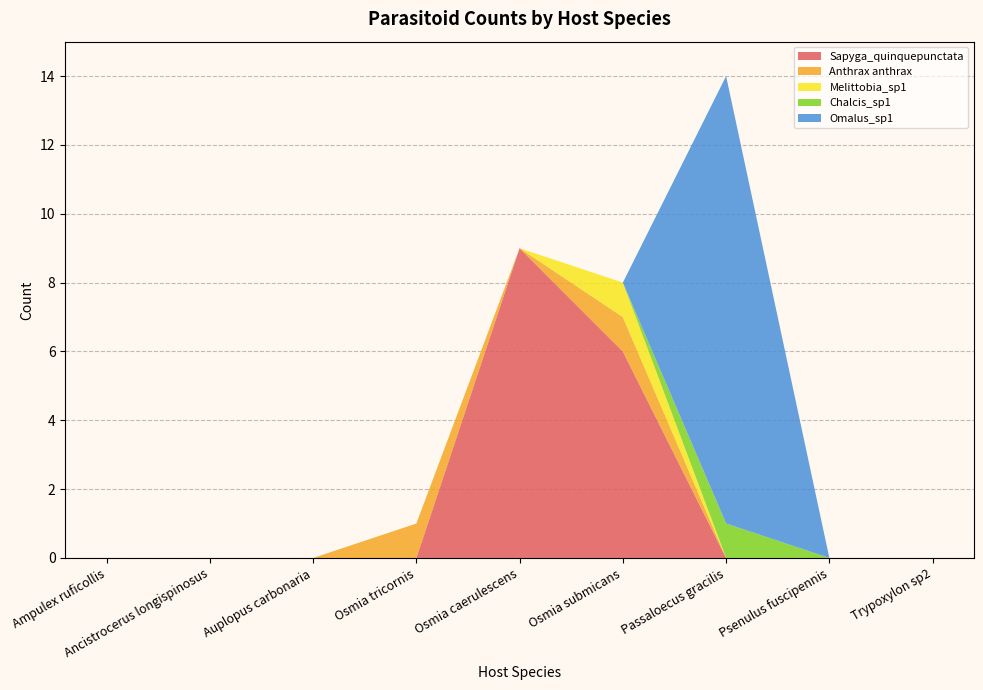

Reading right to left, extract all data points from this chart.

Sapyga_quinquepunctata: Trypoxylon sp2=0	Psenulus fuscipennis=0	Passaloecus gracilis=0	Osmia submicans=6	Osmia caerulescens=9	Osmia tricornis=0	Auplopus carbonaria=0	Ancistrocerus longispinosus=0	Ampulex ruficollis=0
Anthrax anthrax: Trypoxylon sp2=0	Psenulus fuscipennis=0	Passaloecus gracilis=0	Osmia submicans=1	Osmia caerulescens=0	Osmia tricornis=1	Auplopus carbonaria=0	Ancistrocerus longispinosus=0	Ampulex ruficollis=0
Melittobia_sp1: Trypoxylon sp2=0	Psenulus fuscipennis=0	Passaloecus gracilis=0	Osmia submicans=1	Osmia caerulescens=0	Osmia tricornis=0	Auplopus carbonaria=0	Ancistrocerus longispinosus=0	Ampulex ruficollis=0
Chalcis_sp1: Trypoxylon sp2=0	Psenulus fuscipennis=0	Passaloecus gracilis=1	Osmia submicans=0	Osmia caerulescens=0	Osmia tricornis=0	Auplopus carbonaria=0	Ancistrocerus longispinosus=0	Ampulex ruficollis=0
Omalus_sp1: Trypoxylon sp2=0	Psenulus fuscipennis=0	Passaloecus gracilis=13	Osmia submicans=0	Osmia caerulescens=0	Osmia tricornis=0	Auplopus carbonaria=0	Ancistrocerus longispinosus=0	Ampulex ruficollis=0